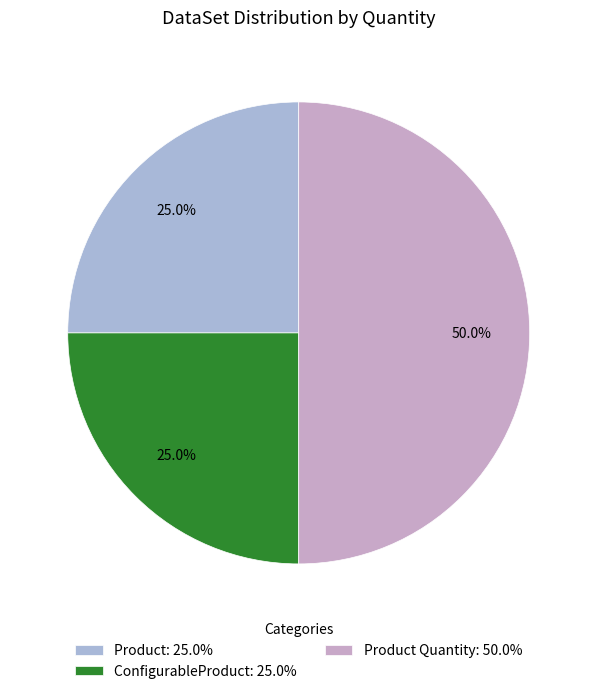

Rank the categories by value from highest to lowest.

Product Quantity, Product, ConfigurableProduct